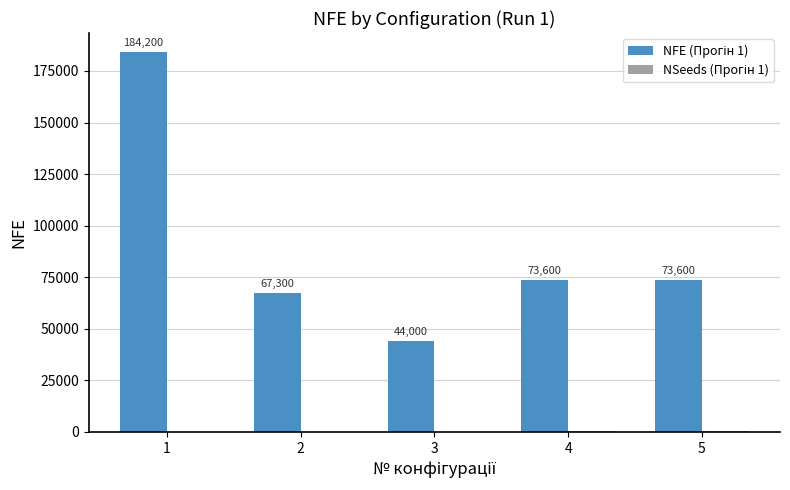

What is the total value across all series at 3?

44029